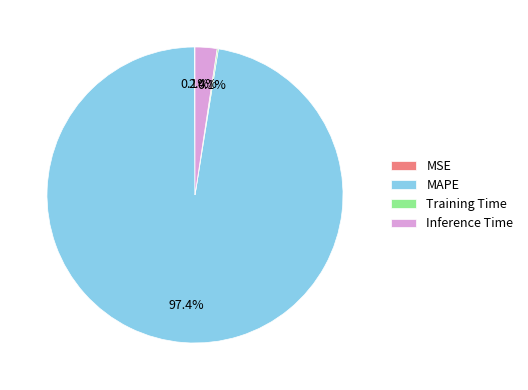

Which slice is the largest?

MAPE